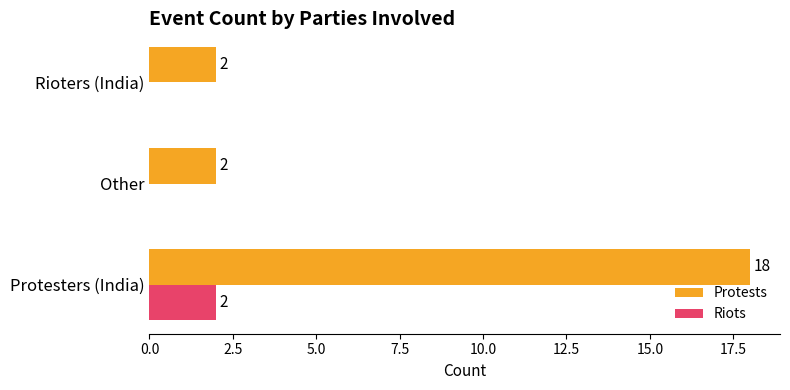

Is the value of Riots at Other greater than the value of Protests at Other?

No